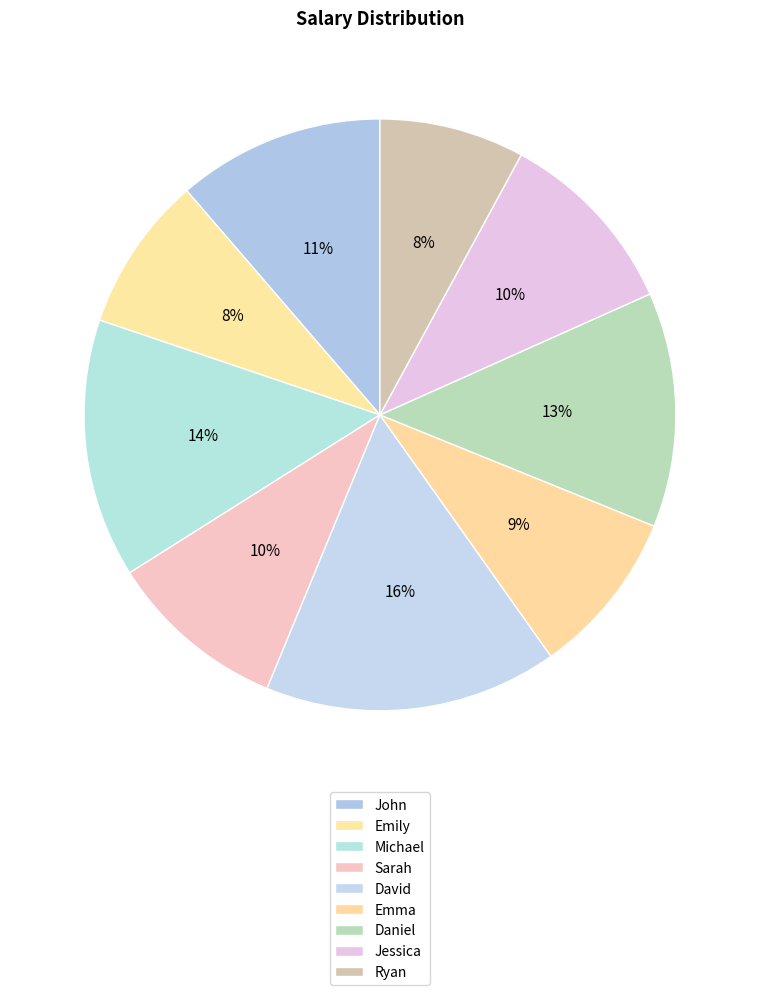

How many slices are in this pie chart?

9